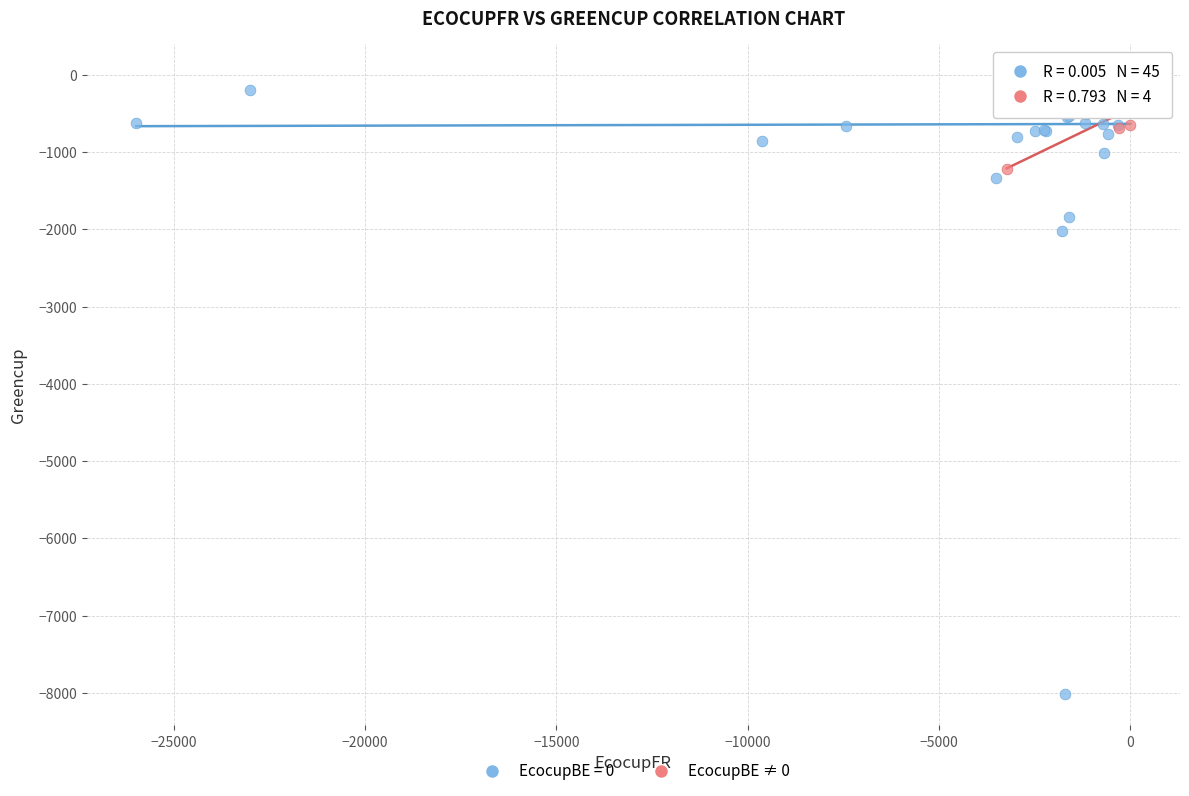

Which series contains the lowest Y value?

EcocupBE = 0